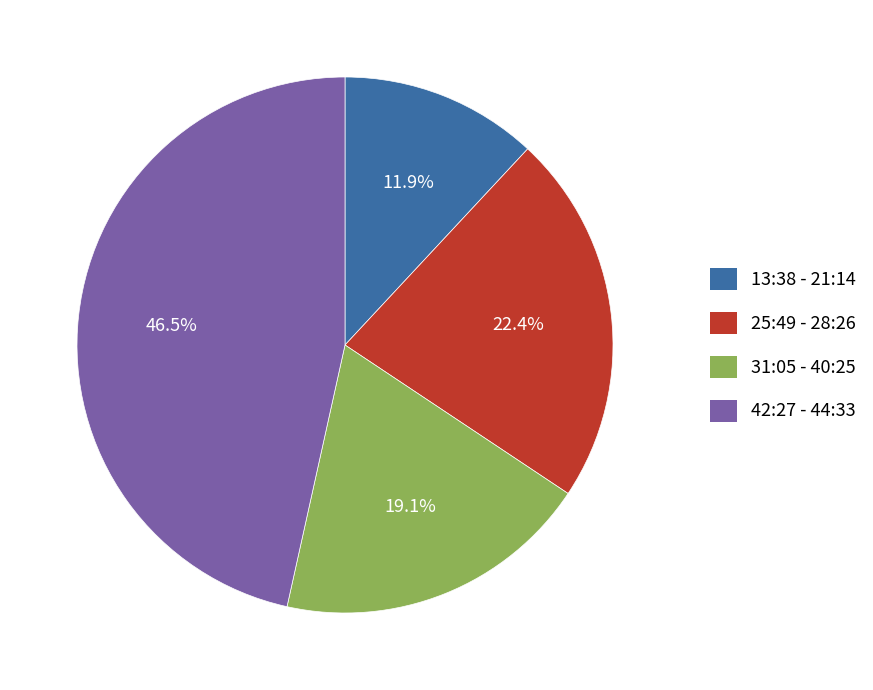

Do 13:38 - 21:14 and 31:05 - 40:25 together represent more than half of the pie?

No